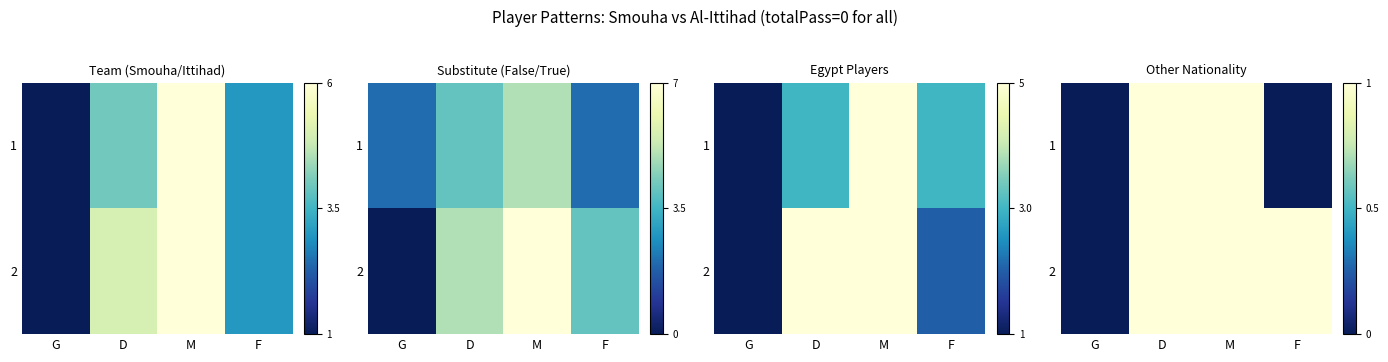

Is it true that 2 equals 0 at G?

True